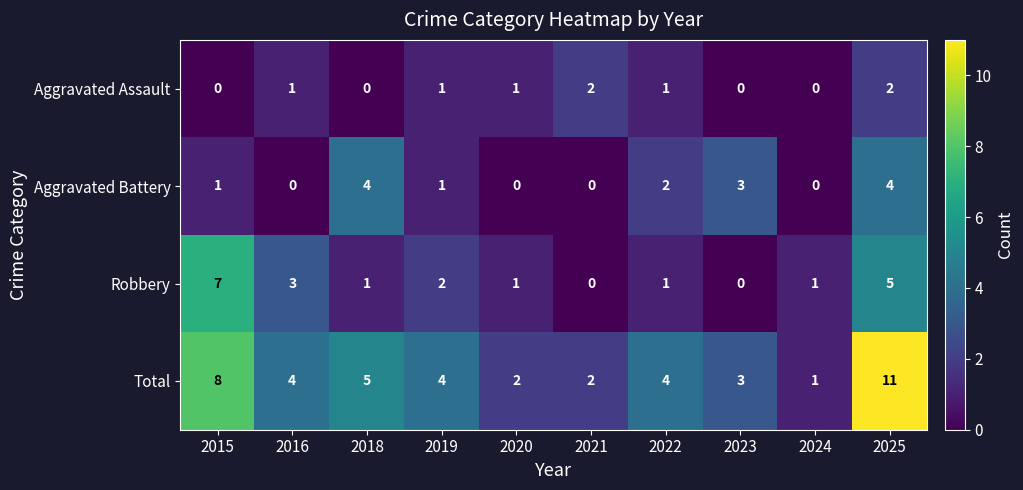

At how many categories does at least one series exceed 6?

2